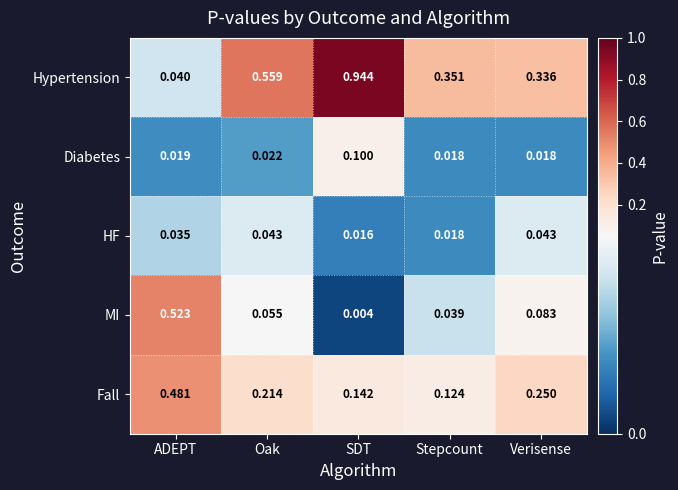

Which category has the highest value across all series?

SDT